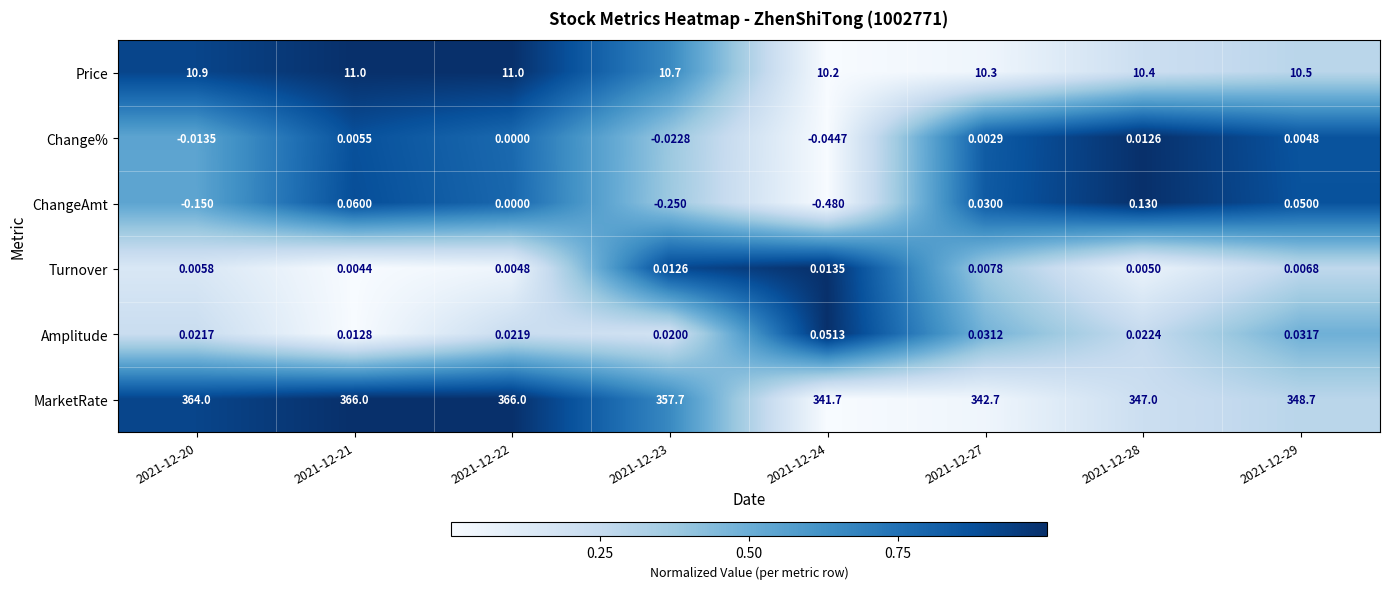

Is the value of ChangeAmt at 2021-12-23 greater than the value of Change% at 2021-12-29?

No